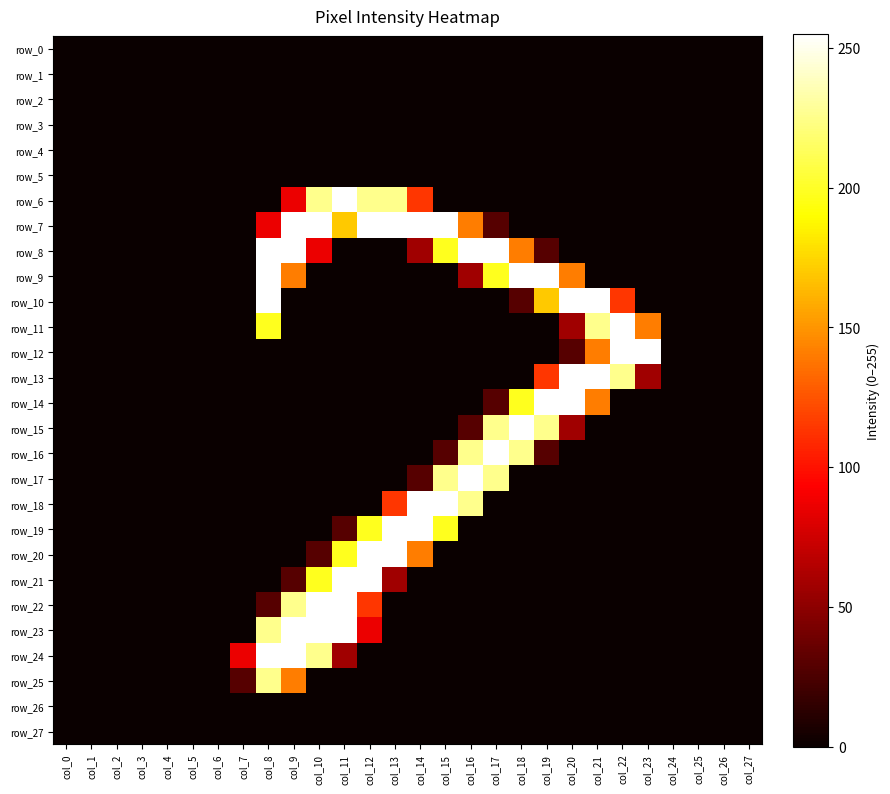

Which series has the largest total across all categories?

row_7